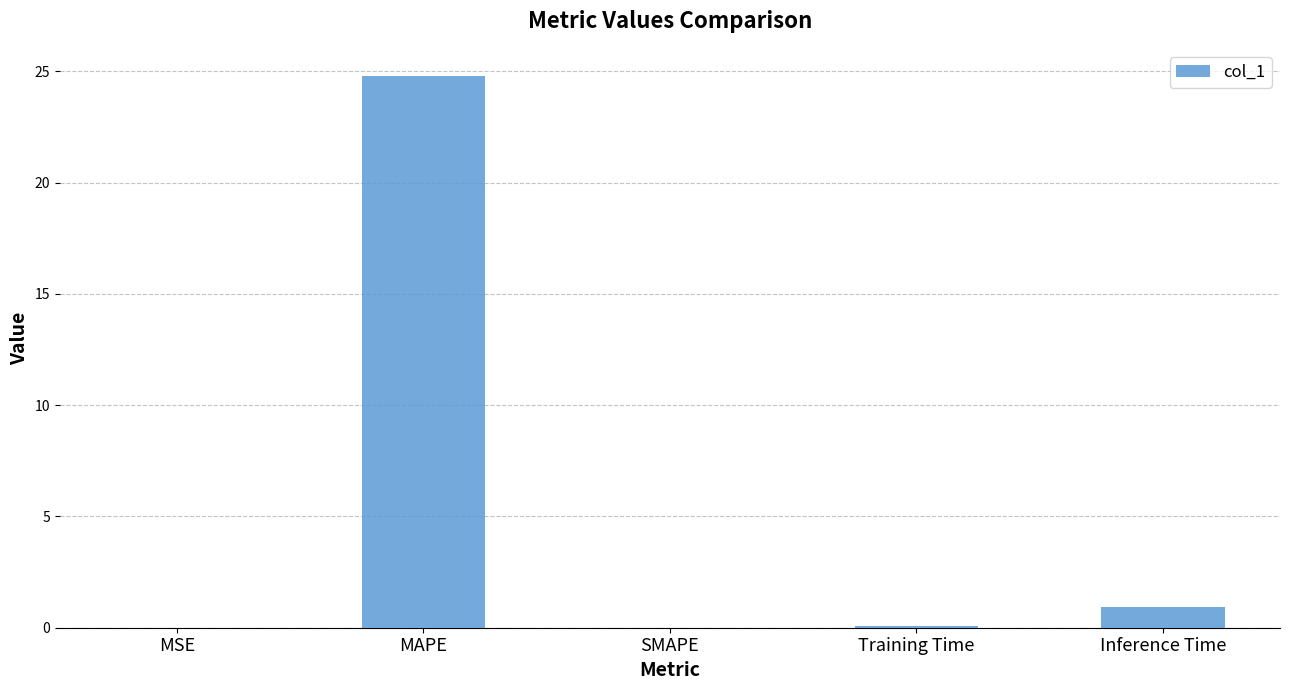

Which label corresponds to the largest value in the chart?

MAPE